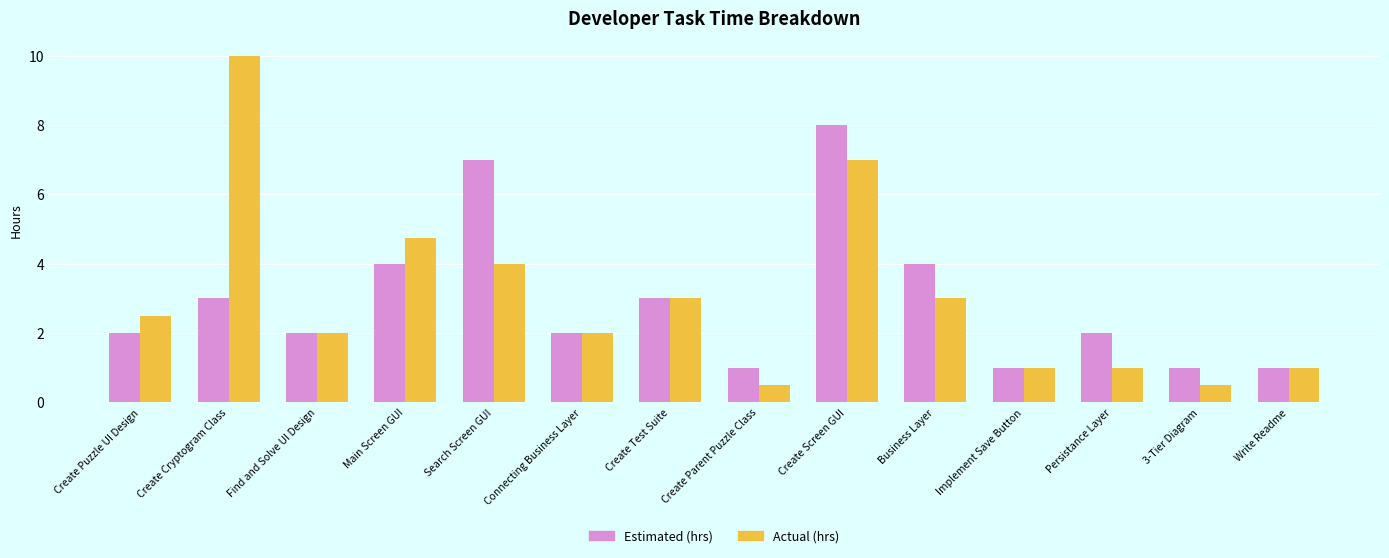

At which category does the chart reach its peak across all series?

Create Cryptogram Class